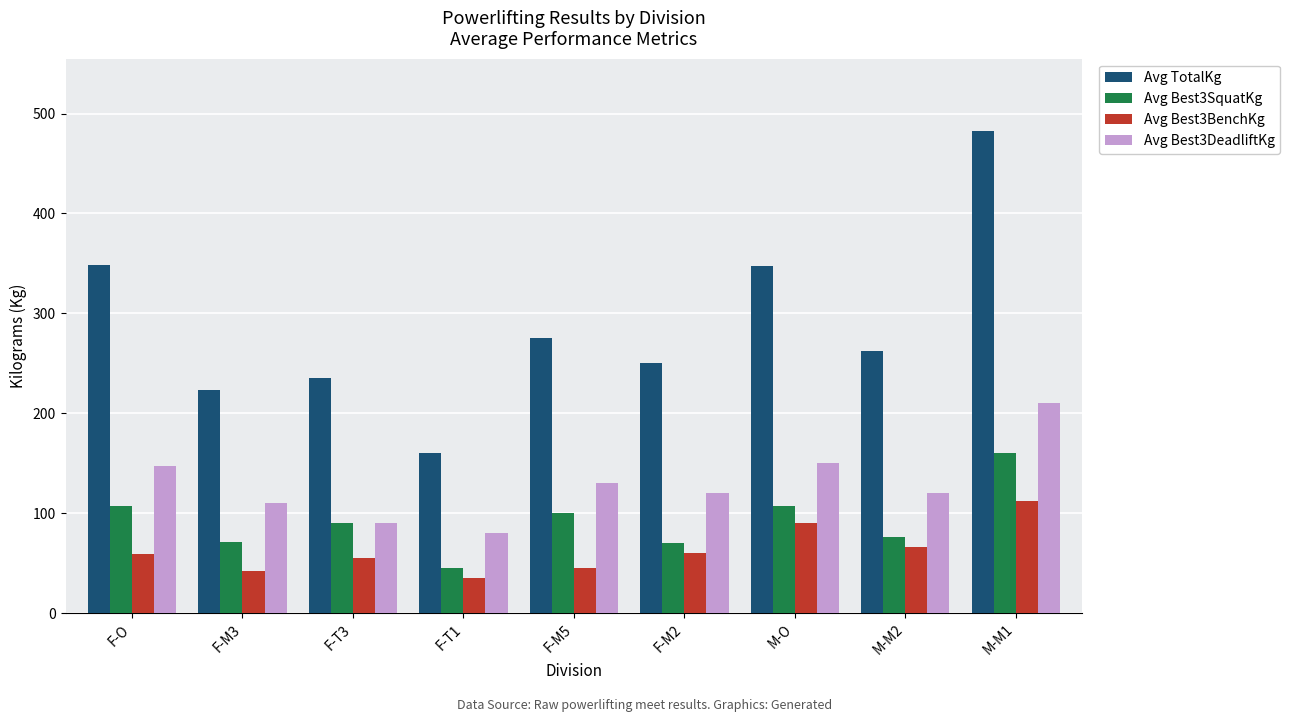

What is the label of the 1st bar from the left?

F-O